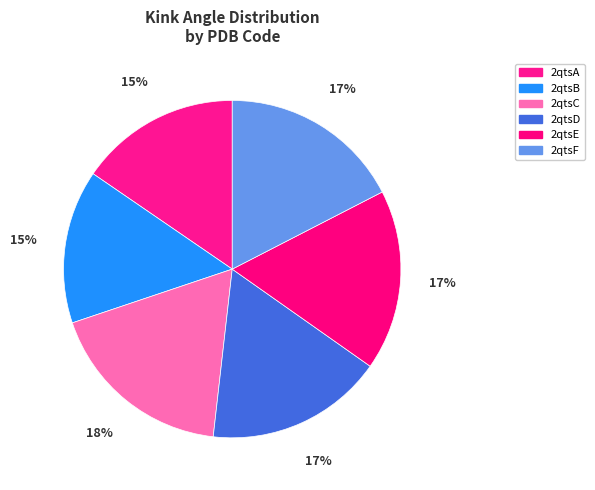

What is the ratio of the value at 2qtsB to the value at 2qtsC?

0.8